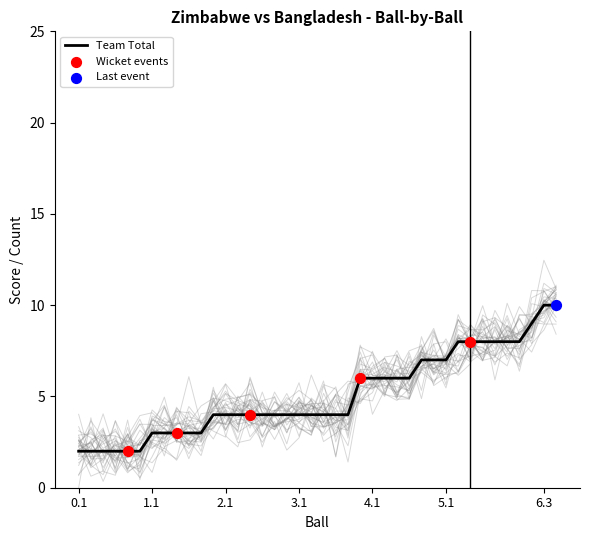

What is the total value across all series at 1.5?

6